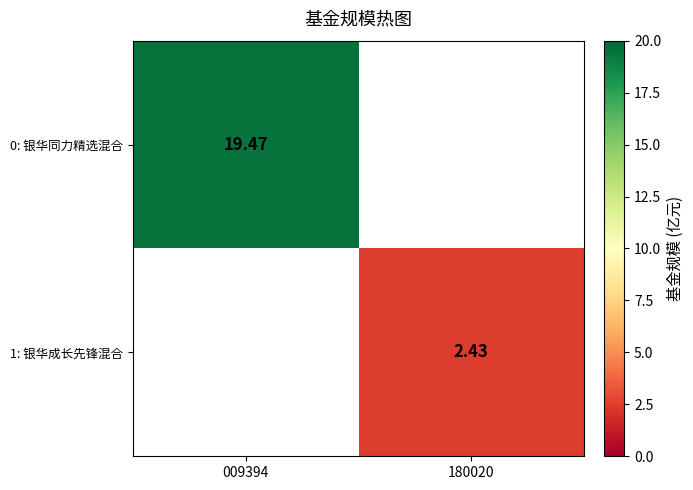

Is the value of 0: 银华同力精选混合 at 180020 greater than the value of 1: 银华成长先锋混合 at 009394?

No